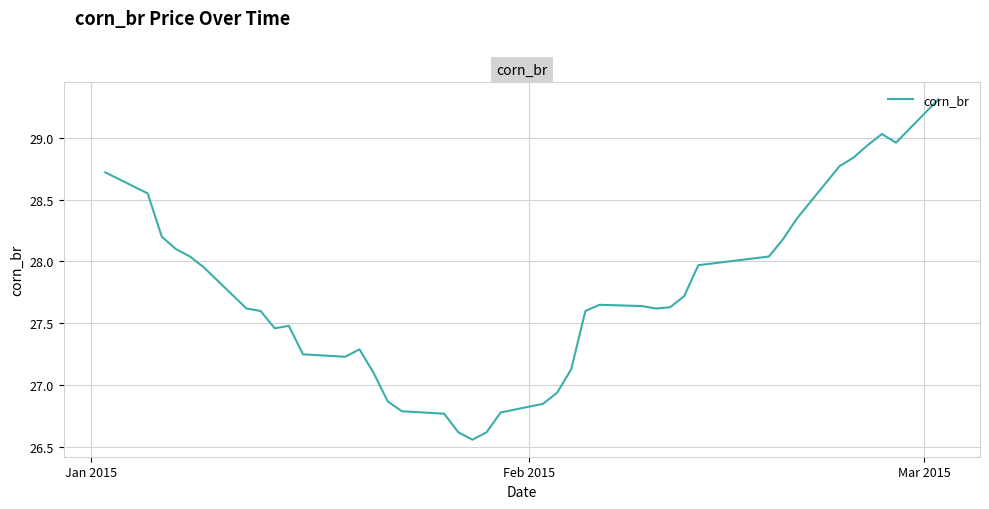

What is the difference between the second highest and second lowest values?

2.4